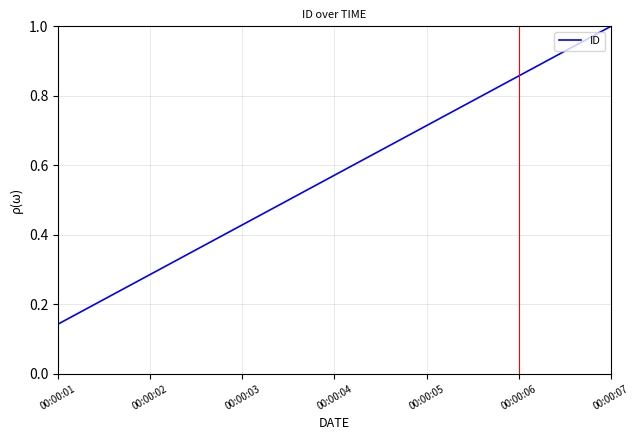

Between 00:00:05 and 00:00:01, which is larger?

00:00:05